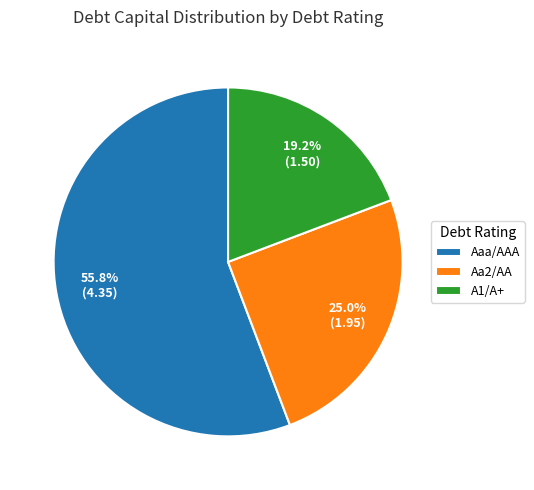

To the nearest percent, what is the combined percentage of Aaa/AAA and Aa2/AA?

81%